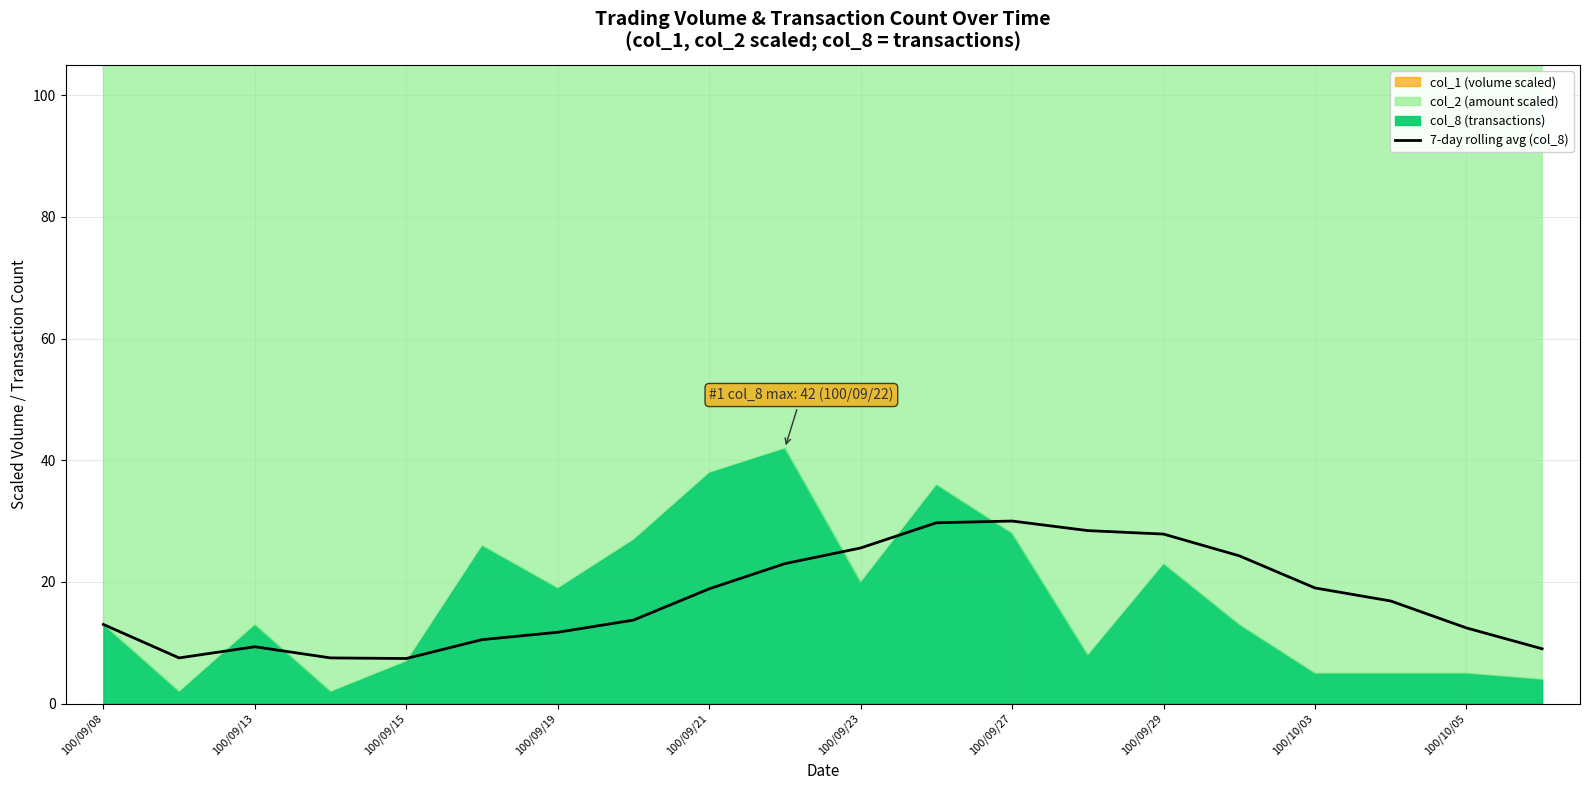

What is the difference between the second highest and second lowest values?

22.2